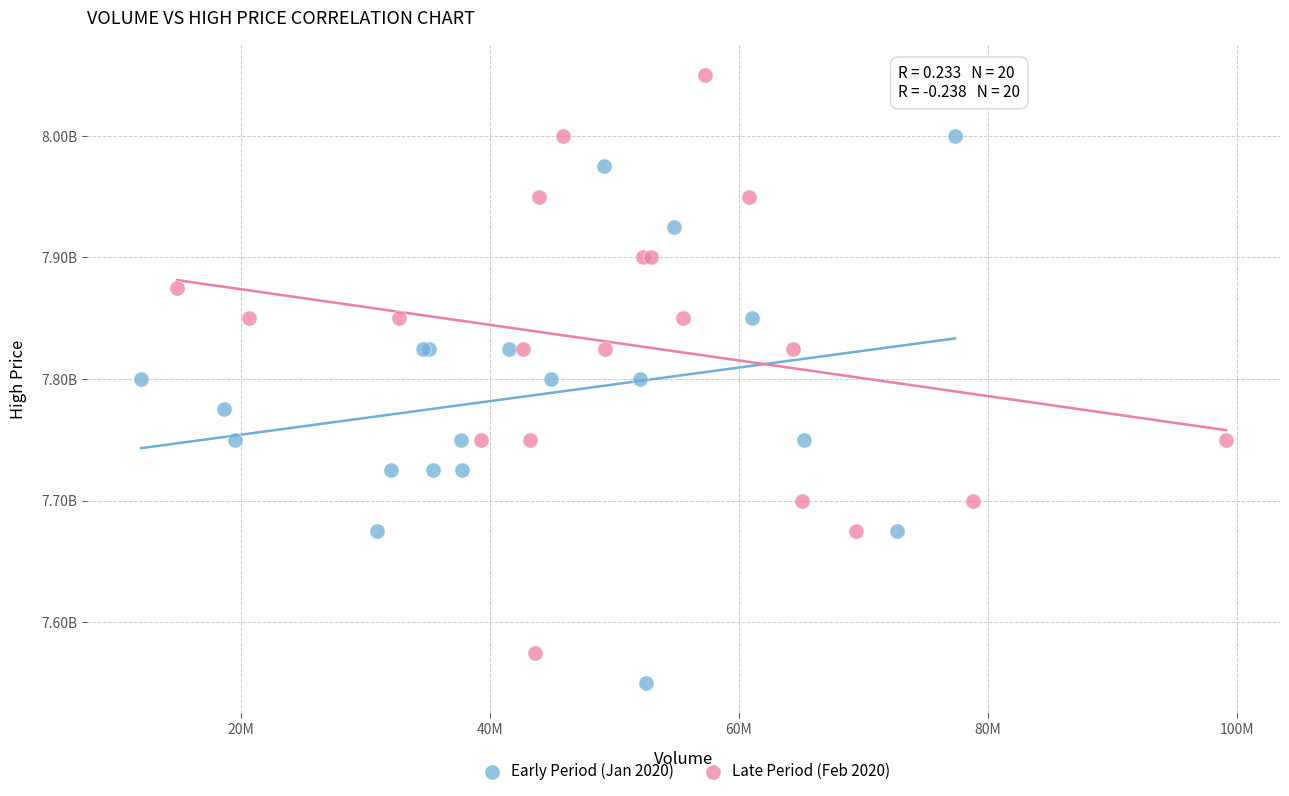

What are all the series names shown in the legend?

Early Period (Jan 2020), Late Period (Feb 2020)